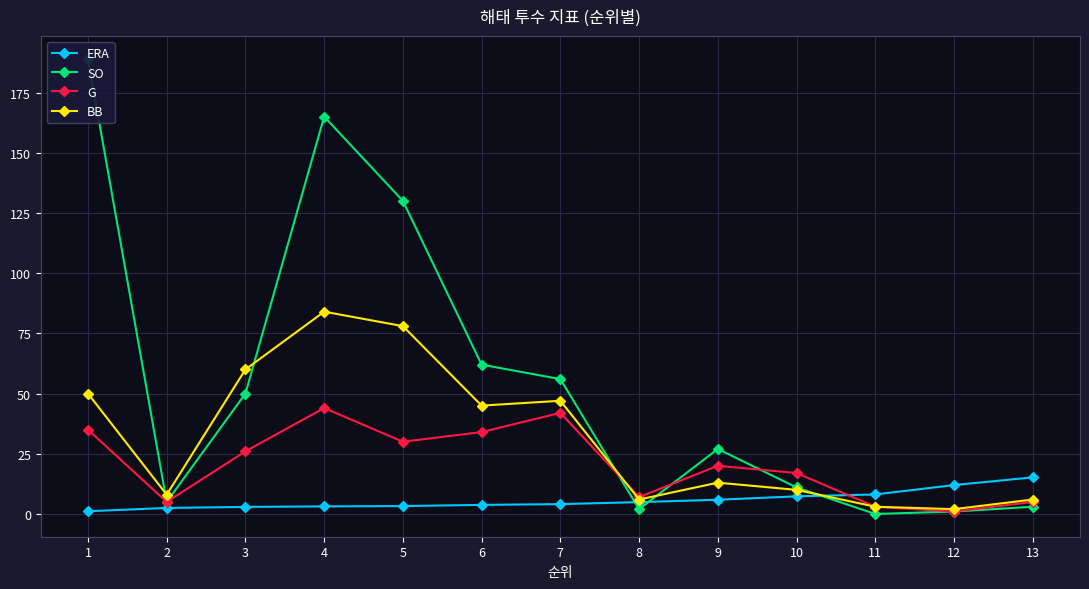

True or false: ERA has a value of 2.9 at 3.

True